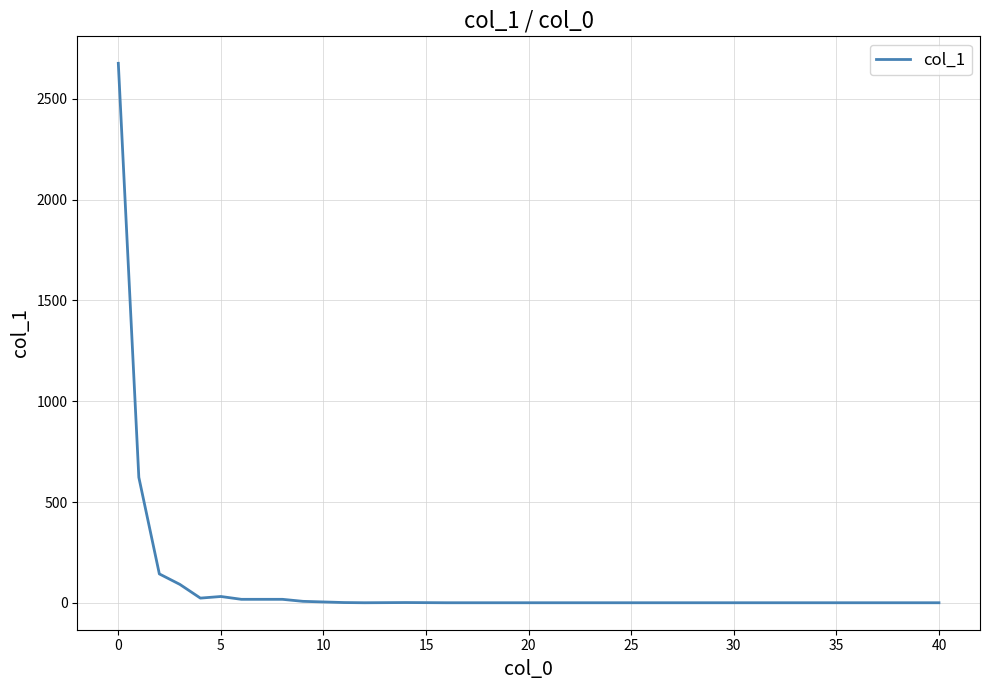

What is the maximum value shown in the chart?

2676